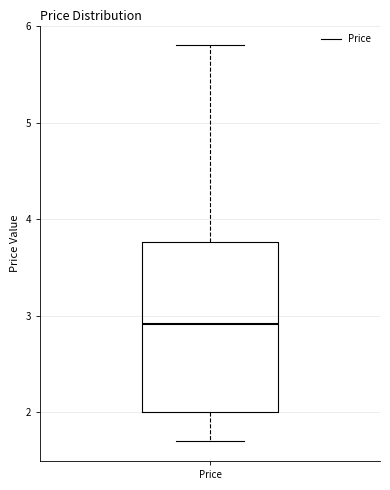

Read this box plot against the y-axis: the position of the median line, the range covered by the box, and the ends of both whiskers. The values are not printed on the chart, so give them approximately, as read against the axis.

median 2.9, box 2.0 to 3.8, whiskers 1.7 to 5.8